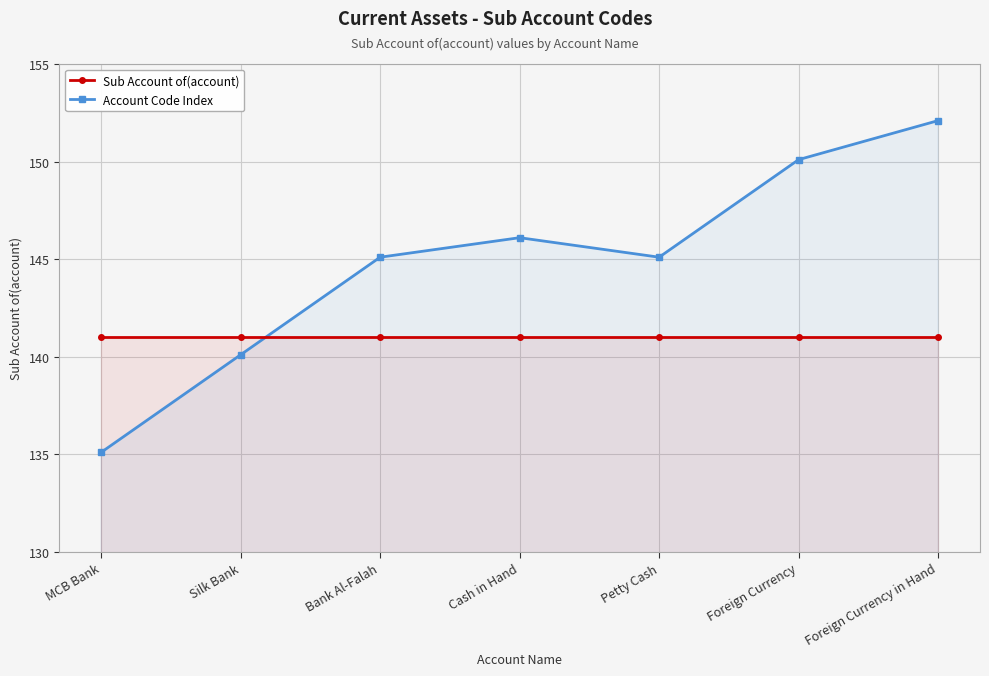

What is the total value across all series at Bank Al-Falah?

286.1